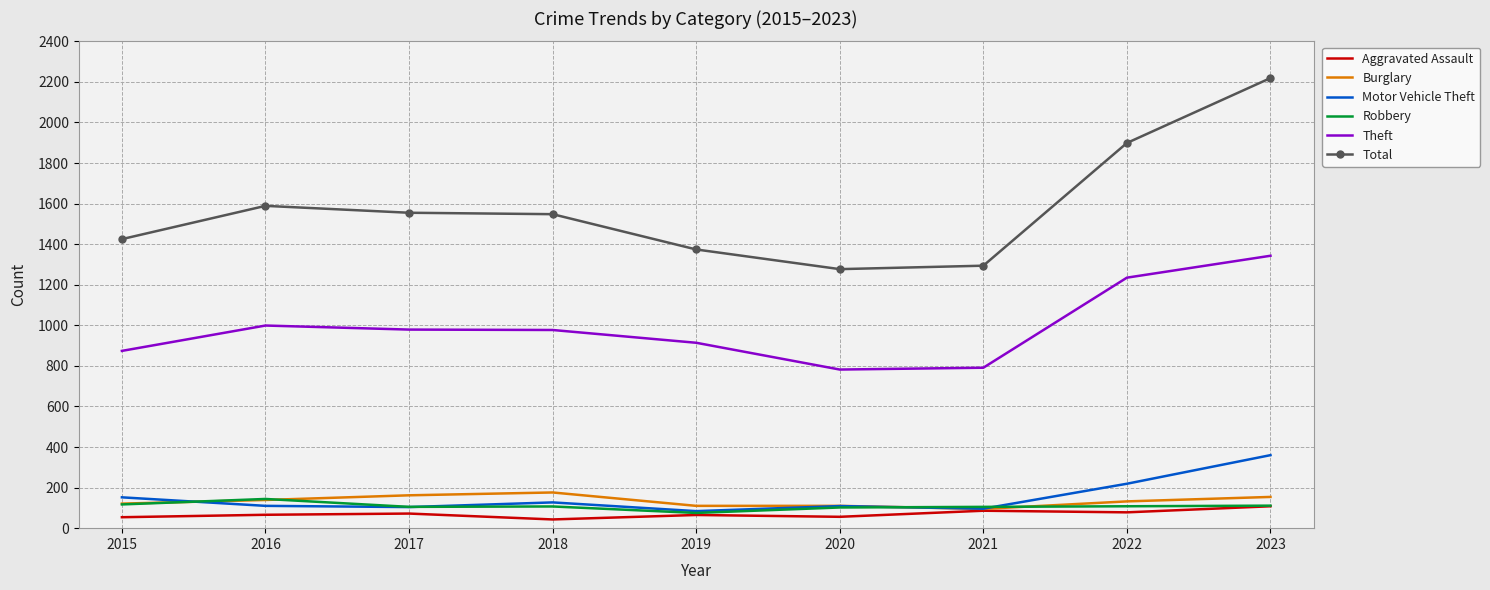

How many values in the Robbery series are below 107?

4